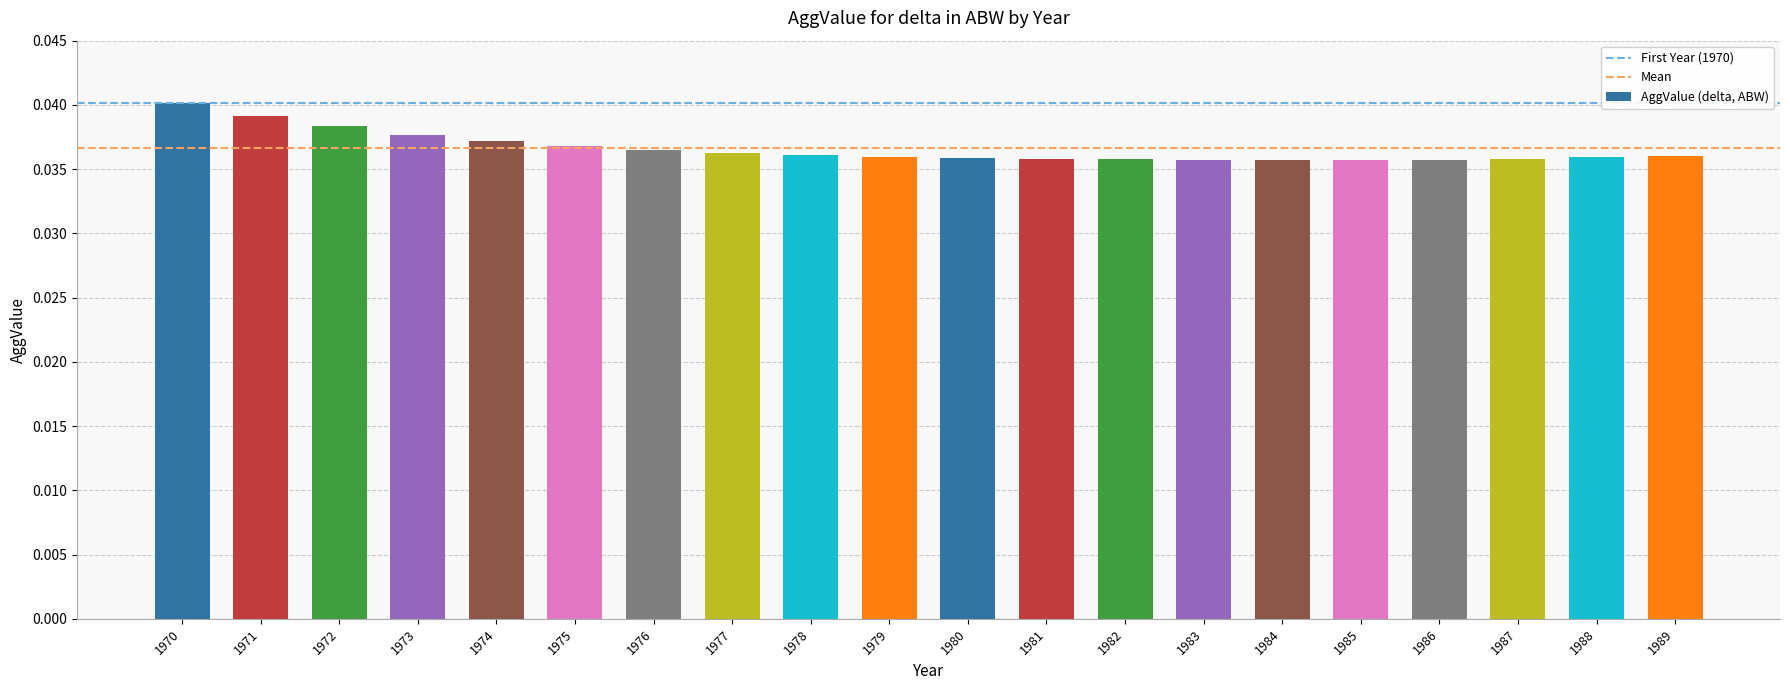

Which has a higher value, 1971 or 1970?

1970